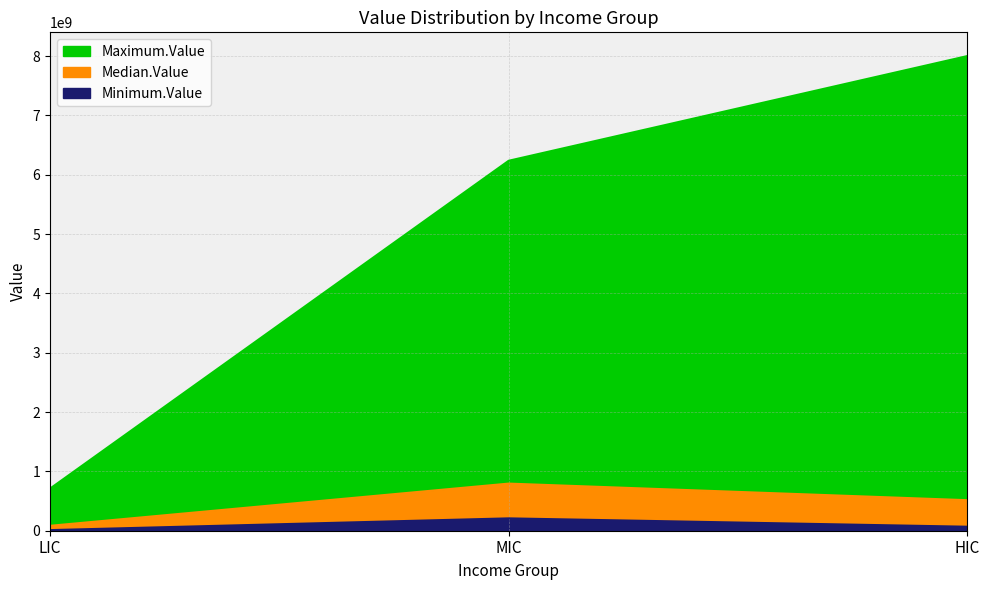

Is it true that Maximum.Value equals 8001425158.6 at HIC?

True